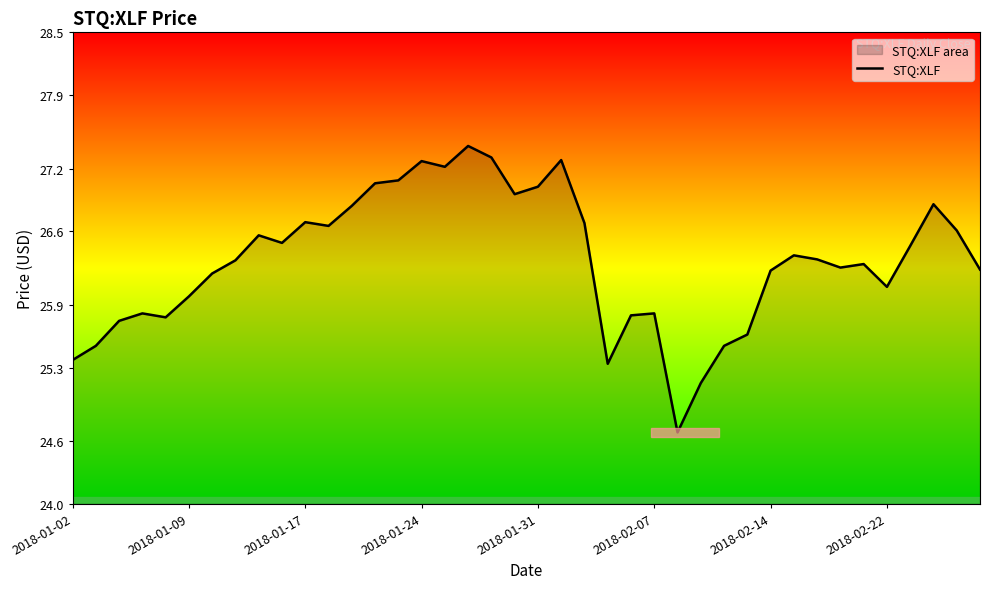

What is the smallest value displayed?

24.7